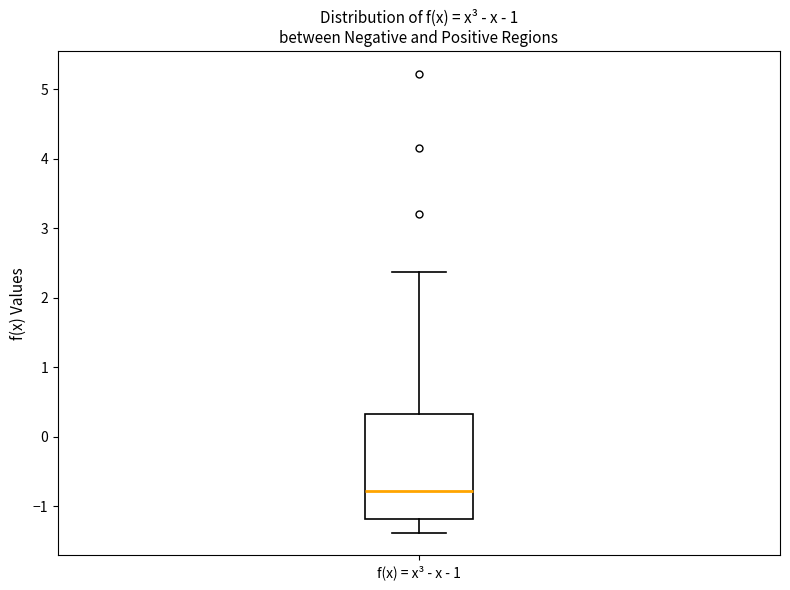

Read this box plot against the y-axis: the position of the median line, the range covered by the box, and the ends of both whiskers. The values are not printed on the chart, so give them approximately, as read against the axis.

median -0.8, box -1.2 to 0.3, whiskers -1.4 to 2.4